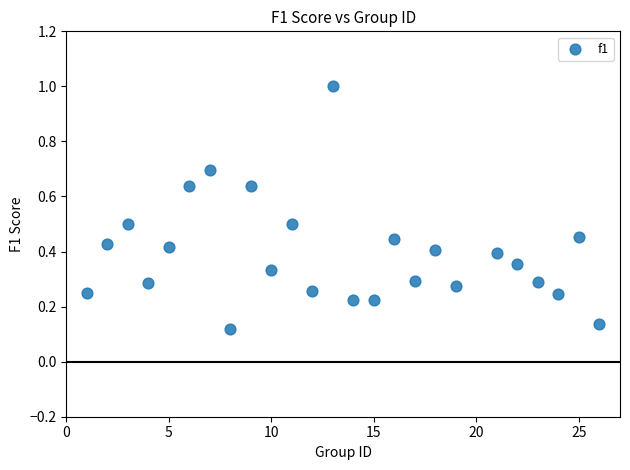

What is the range of X values (max minus min)?

25.0